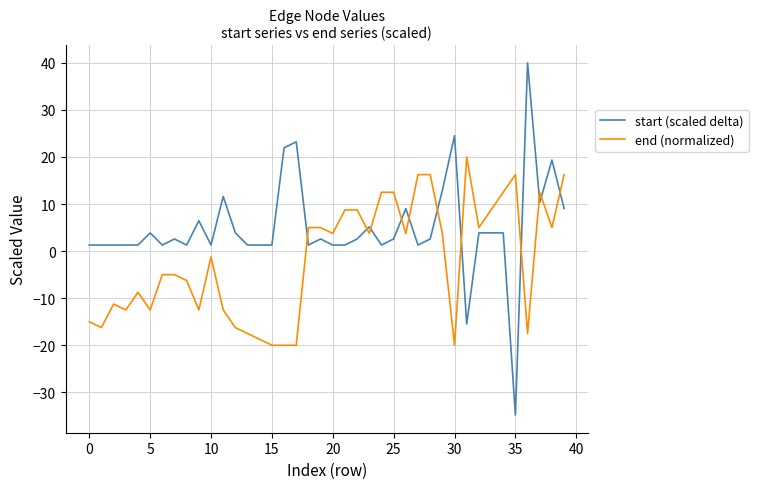

Which series has the largest range (max minus min)?

start (scaled delta)